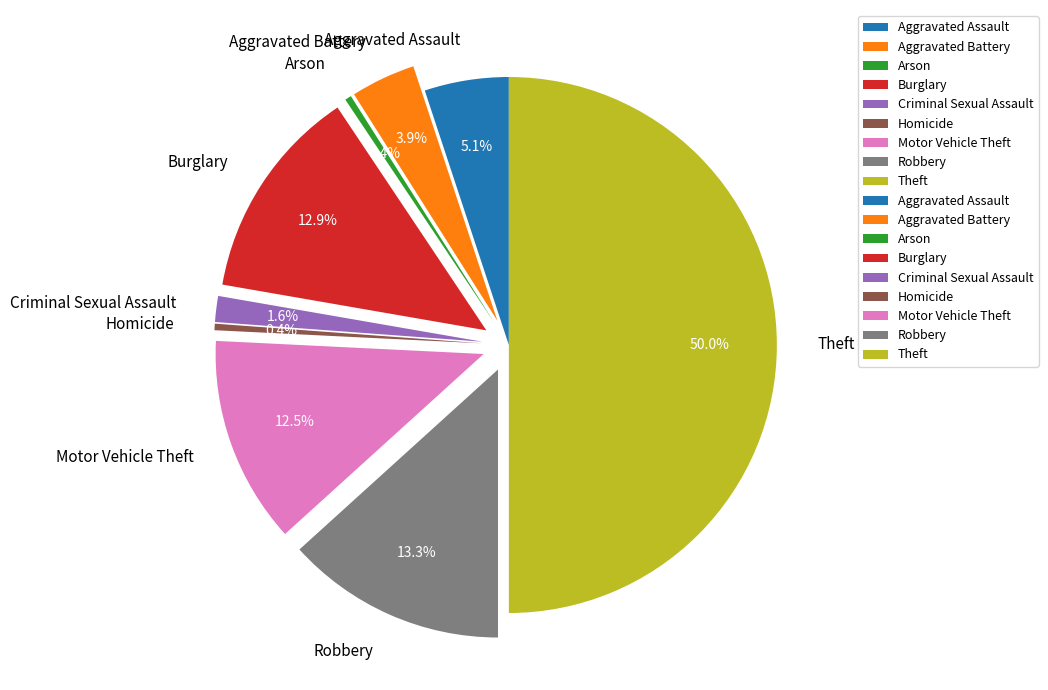

True or false: Criminal Sexual Assault accounts for 2% of the total.

True